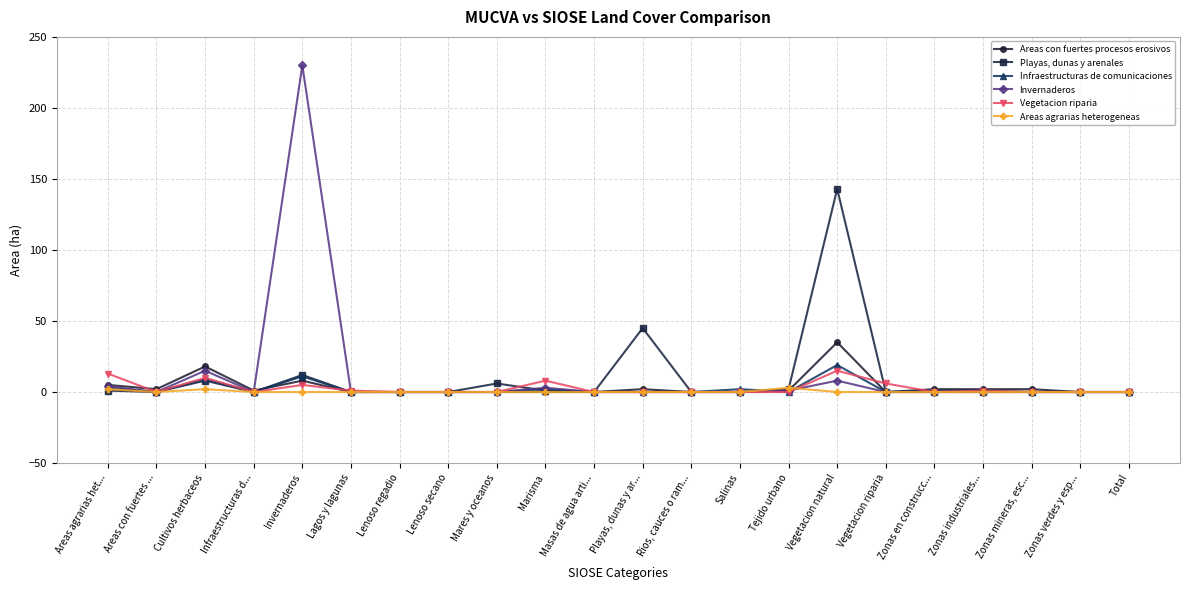

At which category is the sum across all series the highest?

Invernaderos